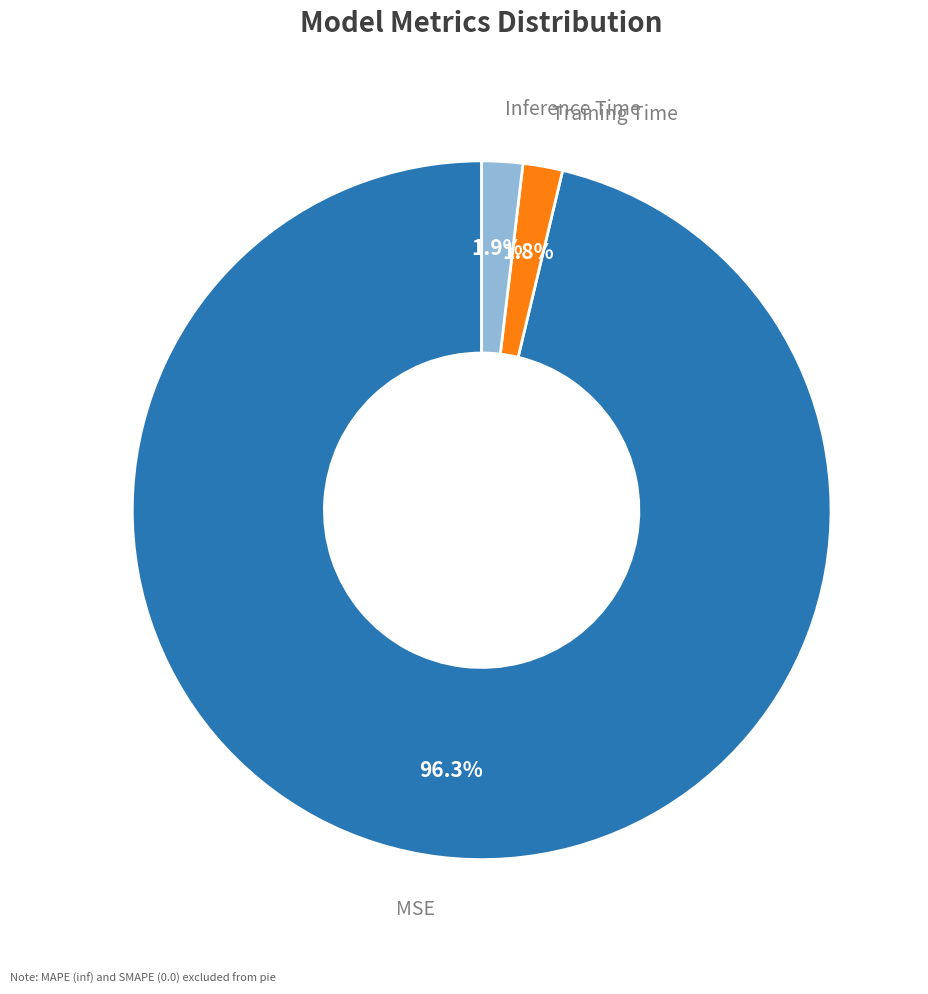

Does any single category account for the majority?

Yes